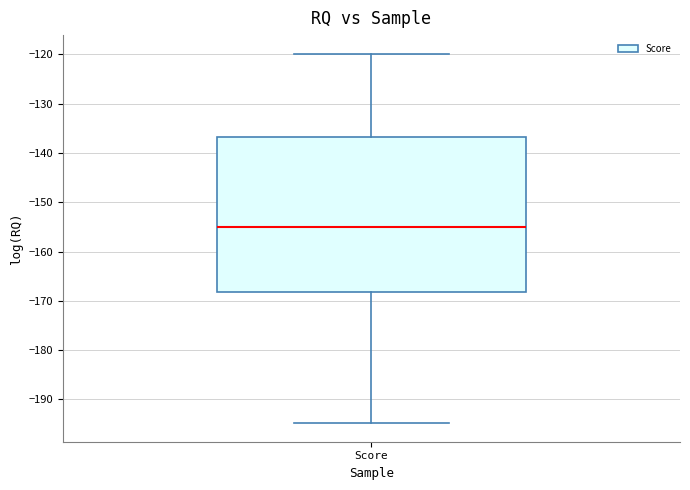

Read this box plot against the y-axis: the position of the median line, the range covered by the box, and the ends of both whiskers. The values are not printed on the chart, so give them approximately, as read against the axis.

median -155, box -168 to -137, whiskers -195 to -120